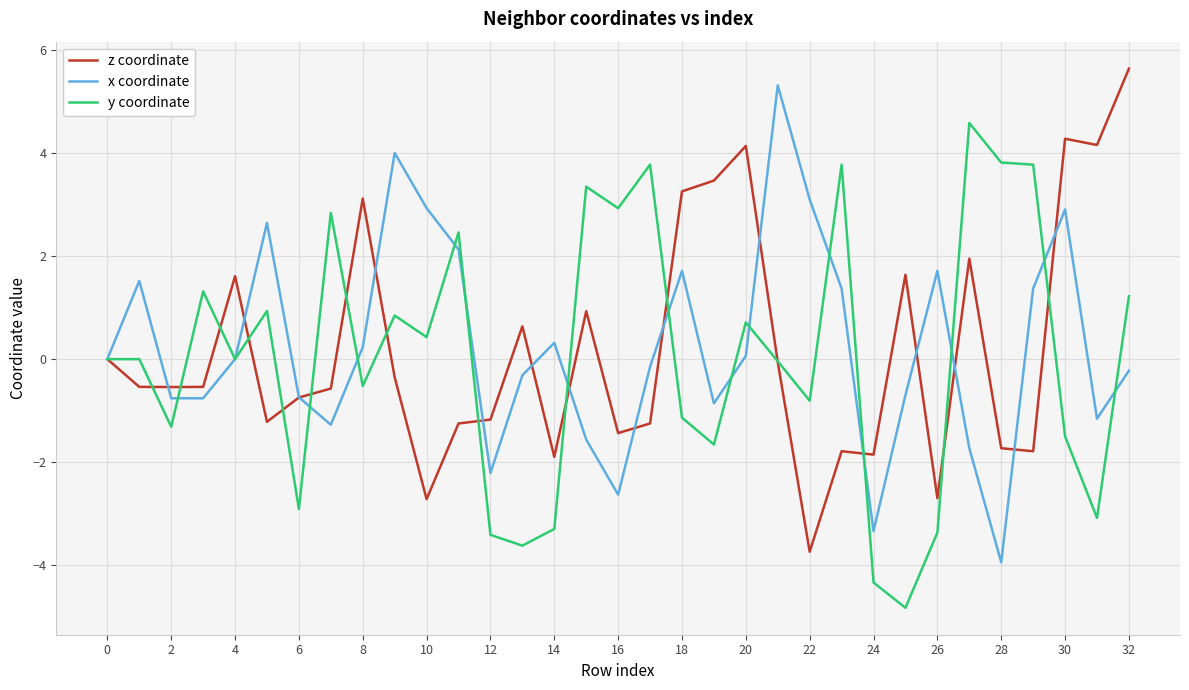

What is the smallest value displayed?

-4.8